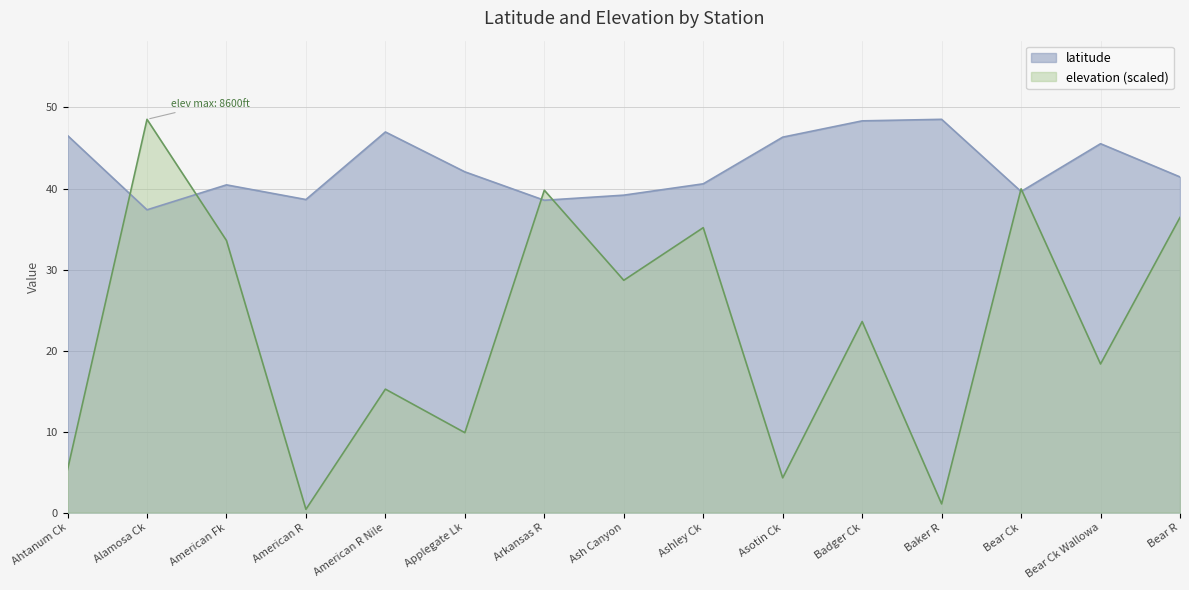

How many intersections are there between latitude and elevation?

6